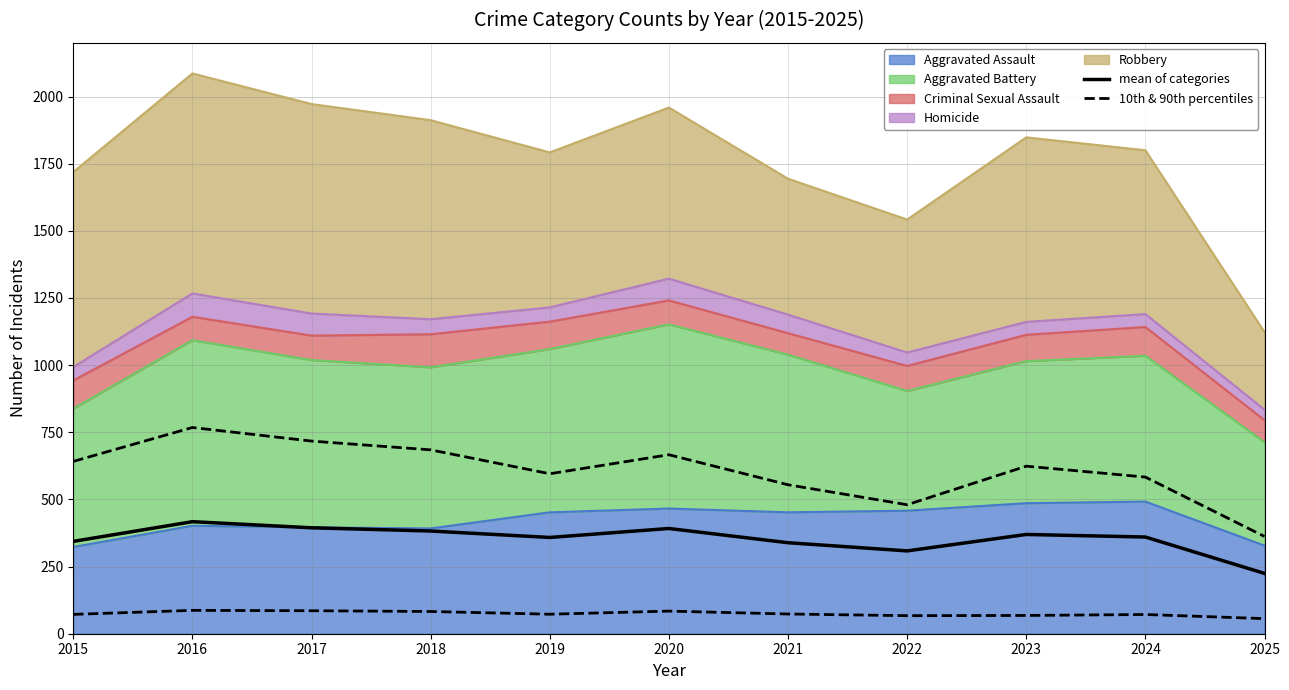

At which category is the sum across all series the highest?

2016